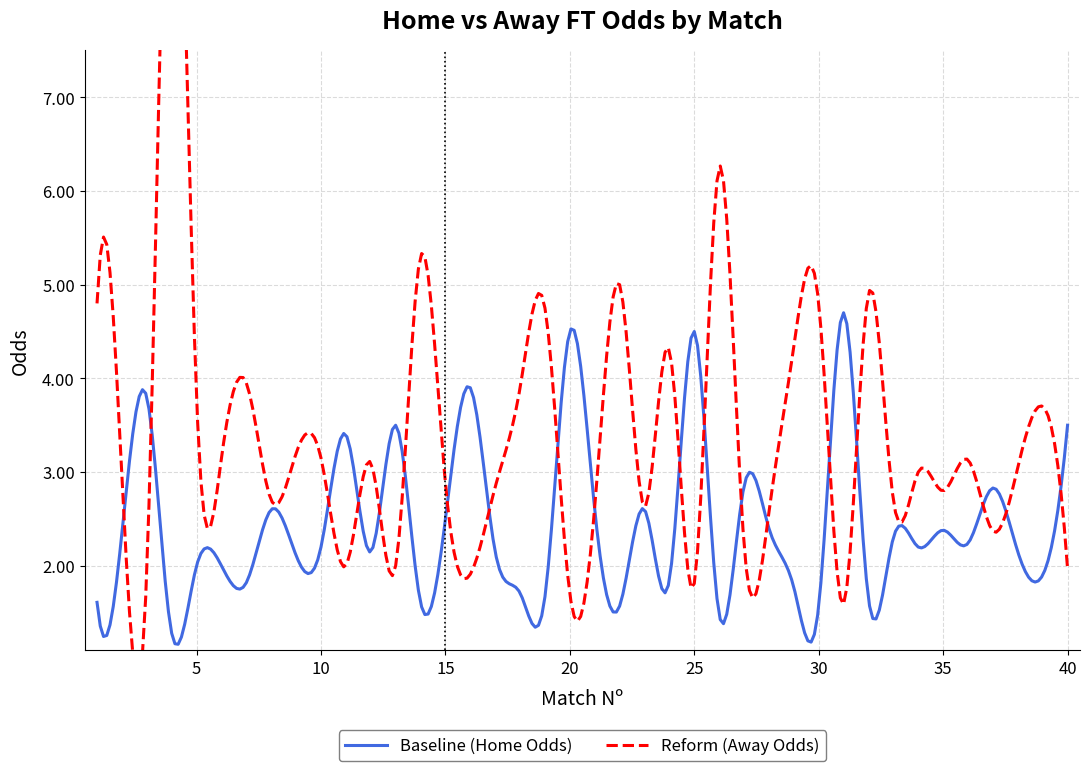

Rank the series by their average value, from highest to lowest.

Odd_A_FT, Odd_H_FT